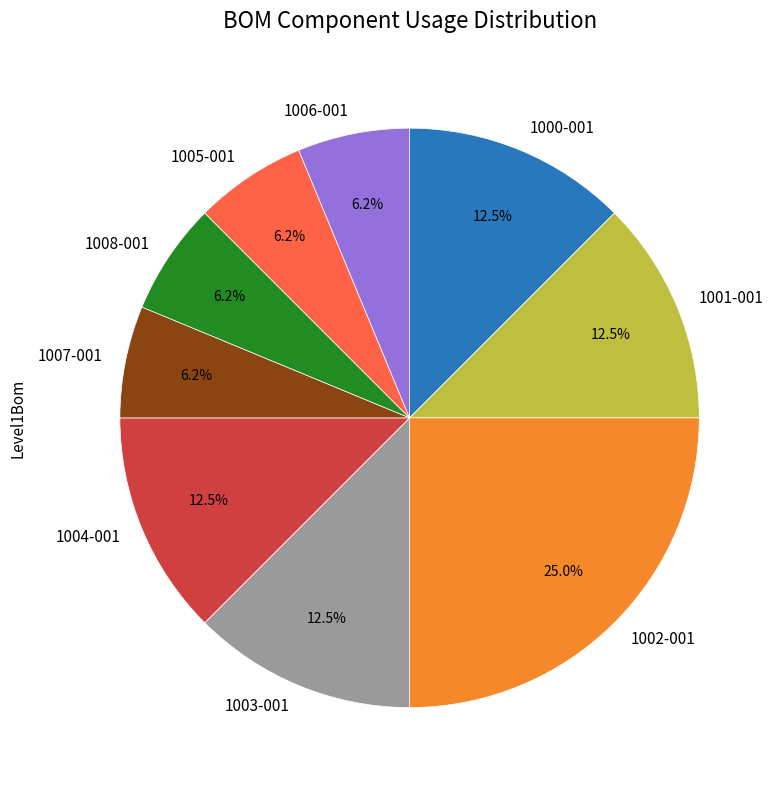

What portion of the pie excludes 1001-001?

87.5%